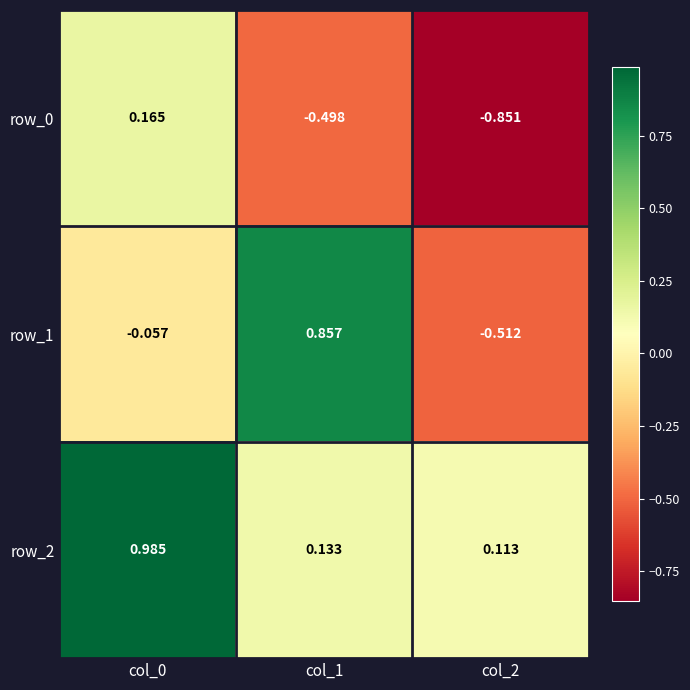

What is the sum of all row_2 values?

1.2